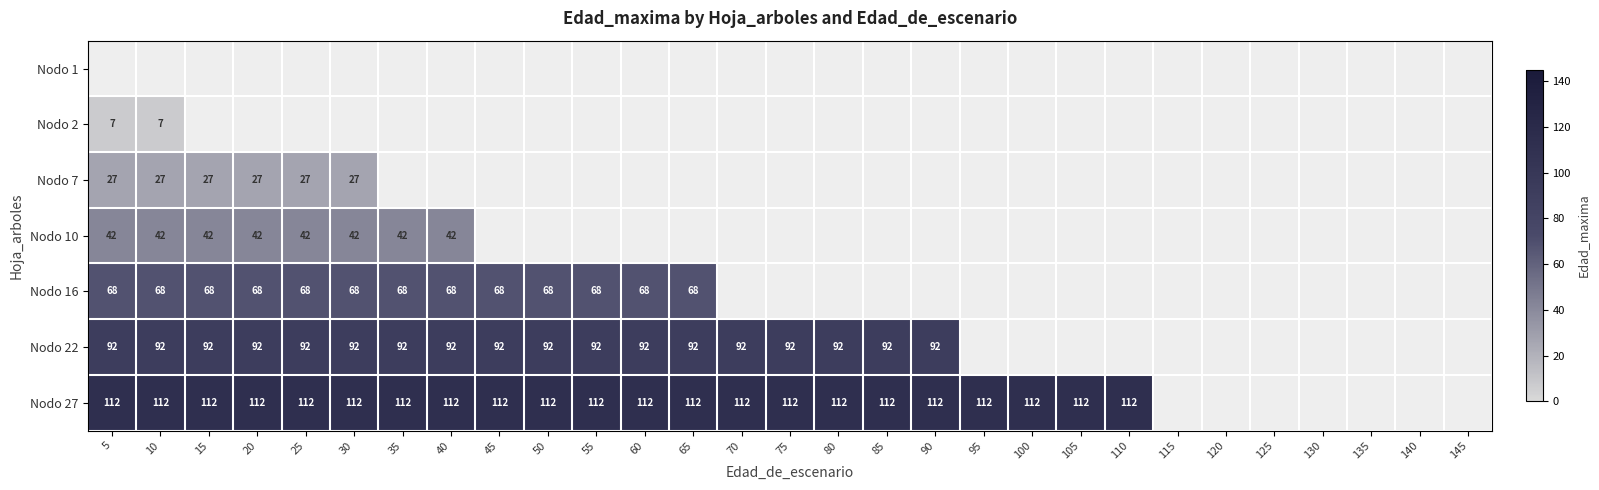

Is the value of Nodo 7 at 30 greater than the value of Nodo 27 at 55?

No